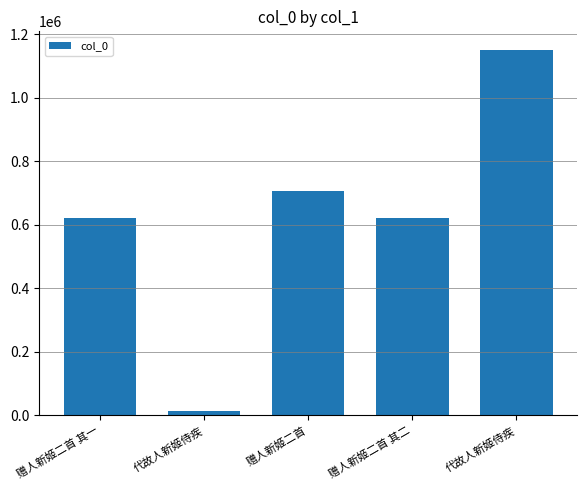

What is the difference between the second highest and minimum values?

692171